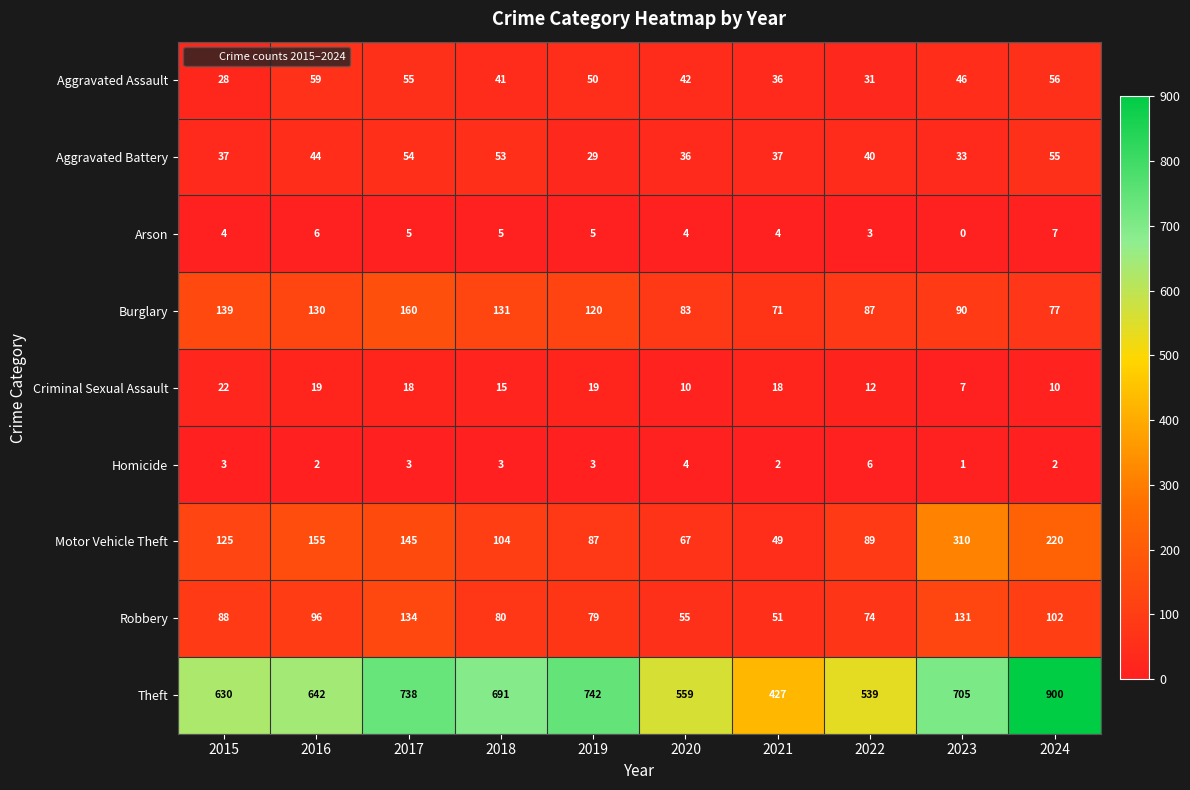

Which series has the largest range (max minus min)?

Theft